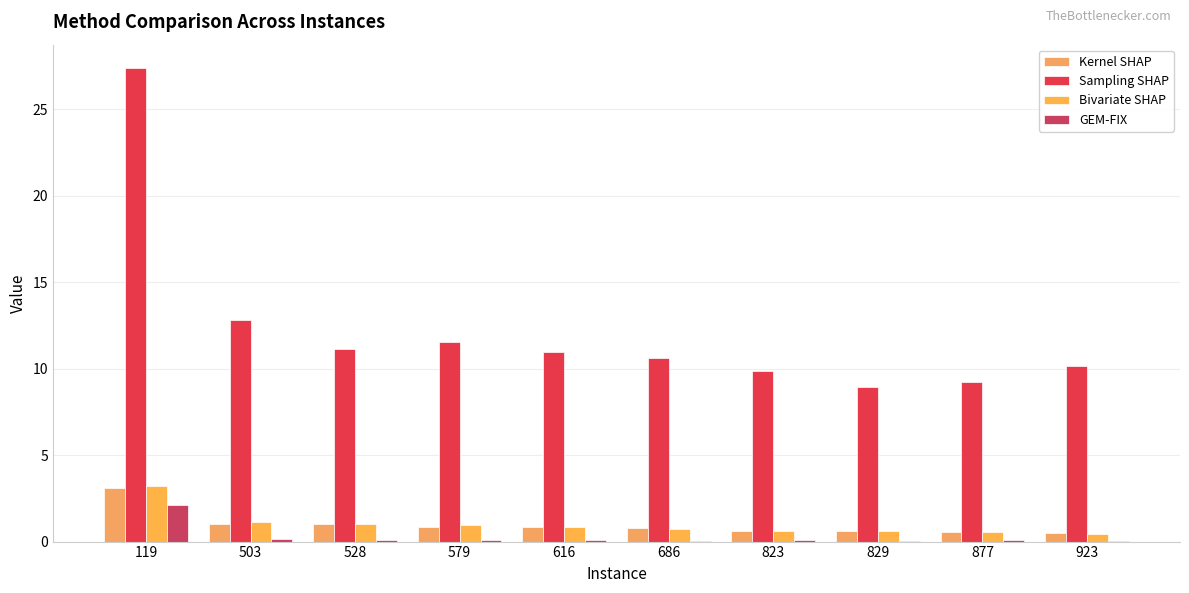

Rank the series by their maximum value, from lowest to highest.

GEM-FIX, Kernel SHAP, Bivariate SHAP, Sampling SHAP